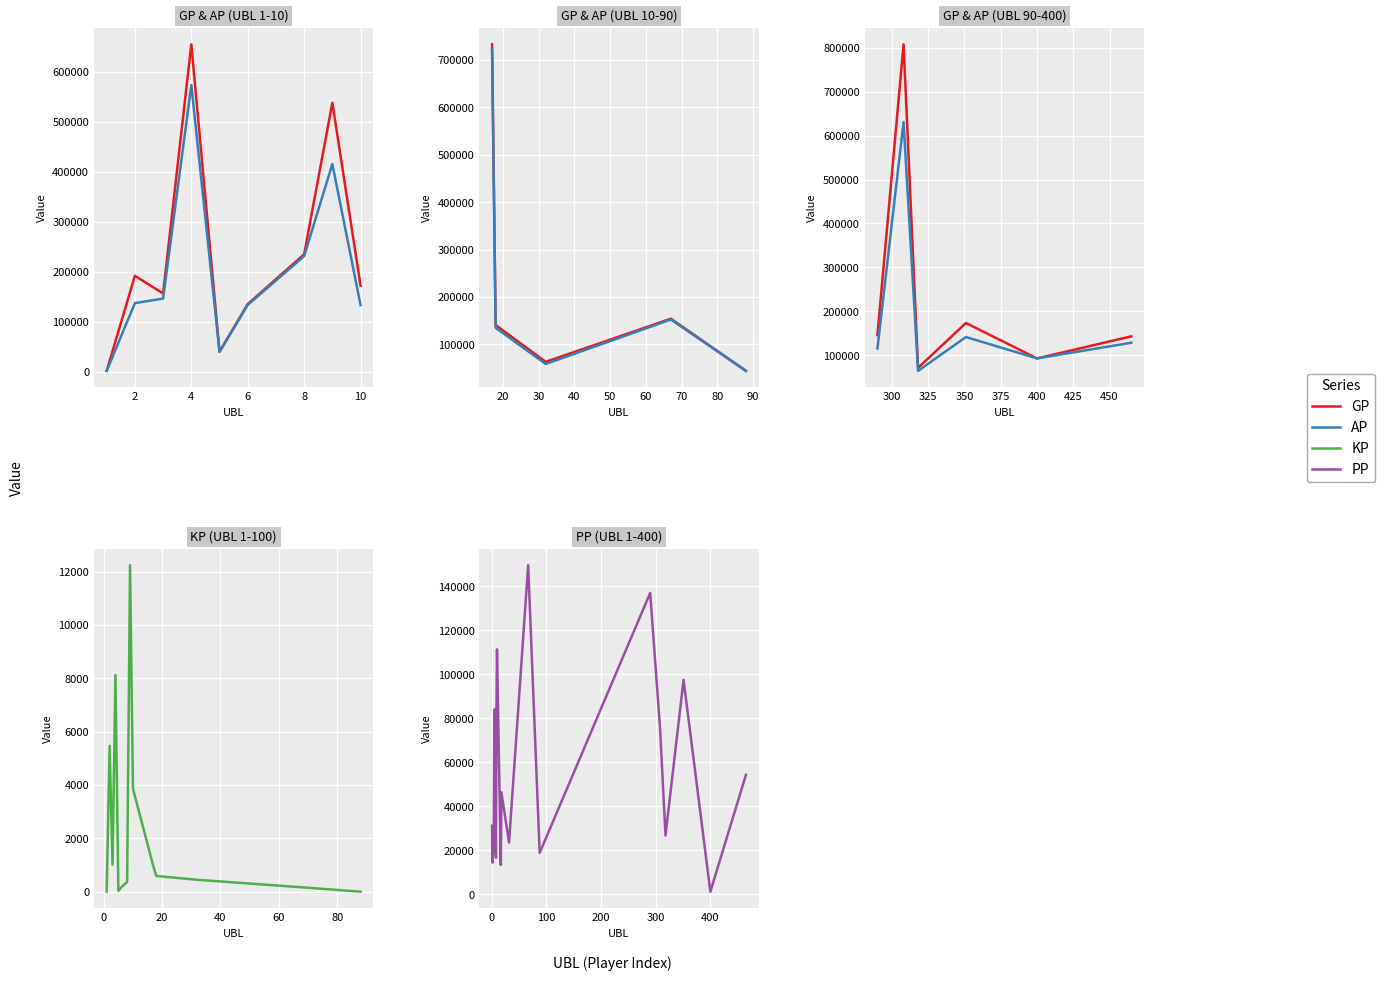

What is the value of the KP point at the 7th from the left?

365.2